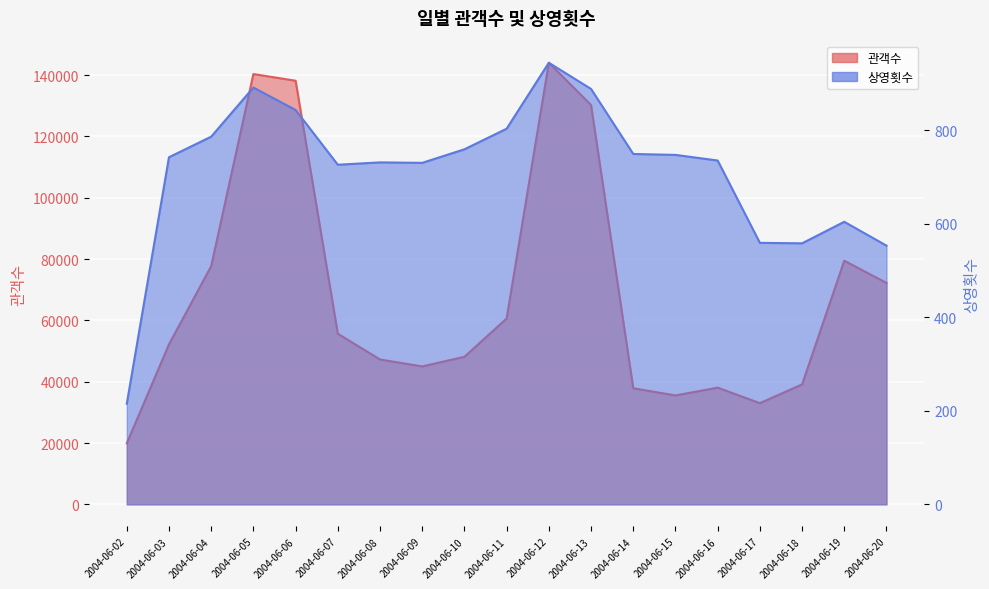

What is the spread (max minus min) of values at 2004-06-12?

143080